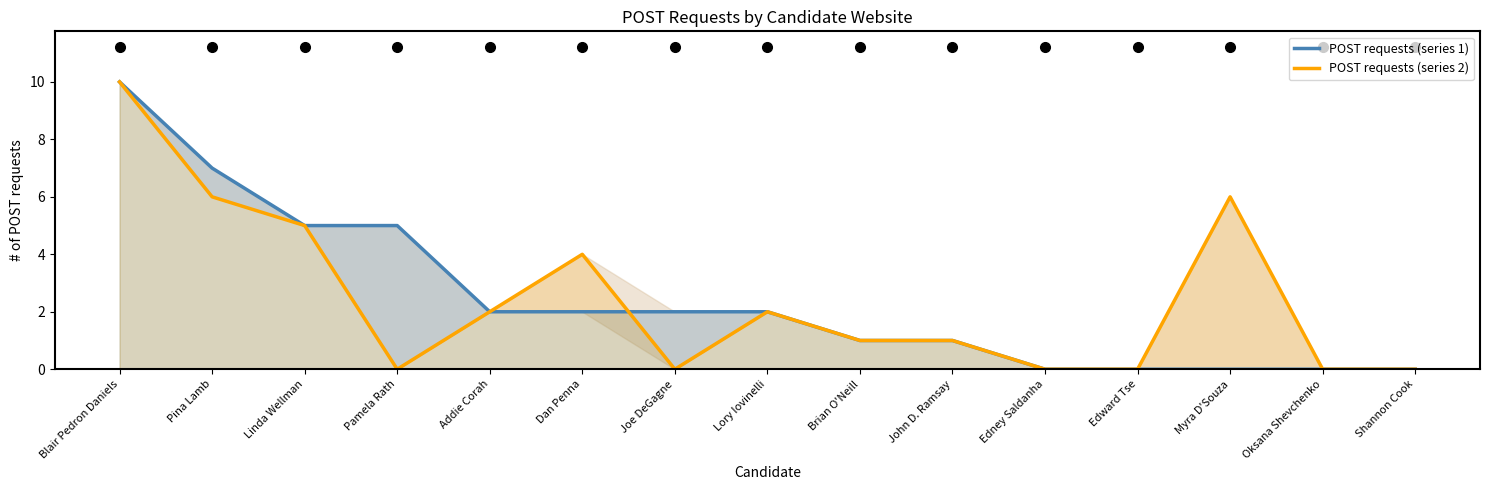

In POST requests (series 2), how many points are higher than both neighbors (excluding endpoints)?

3